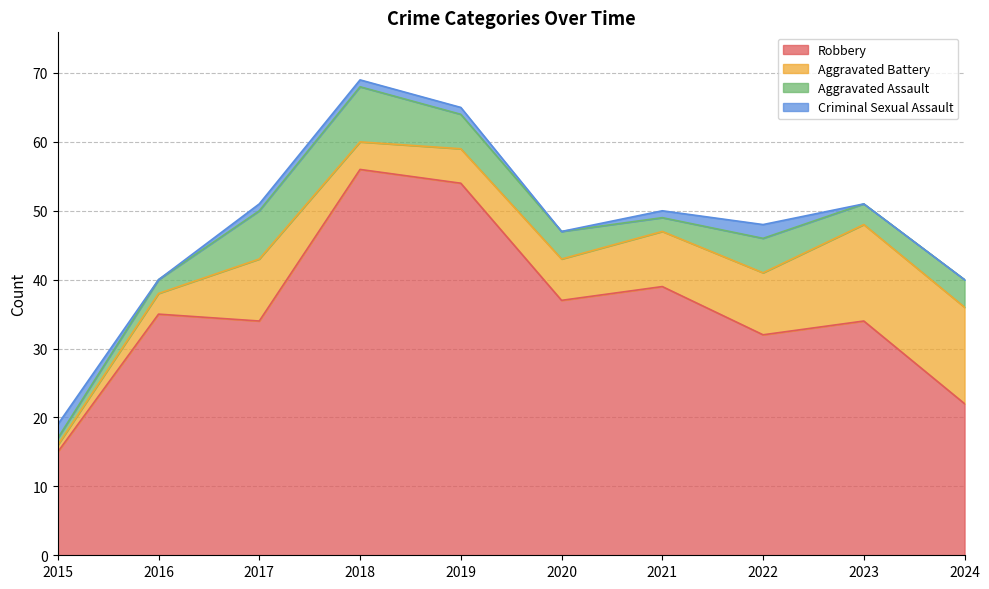

What is the lowest value of the Robbery series?

15